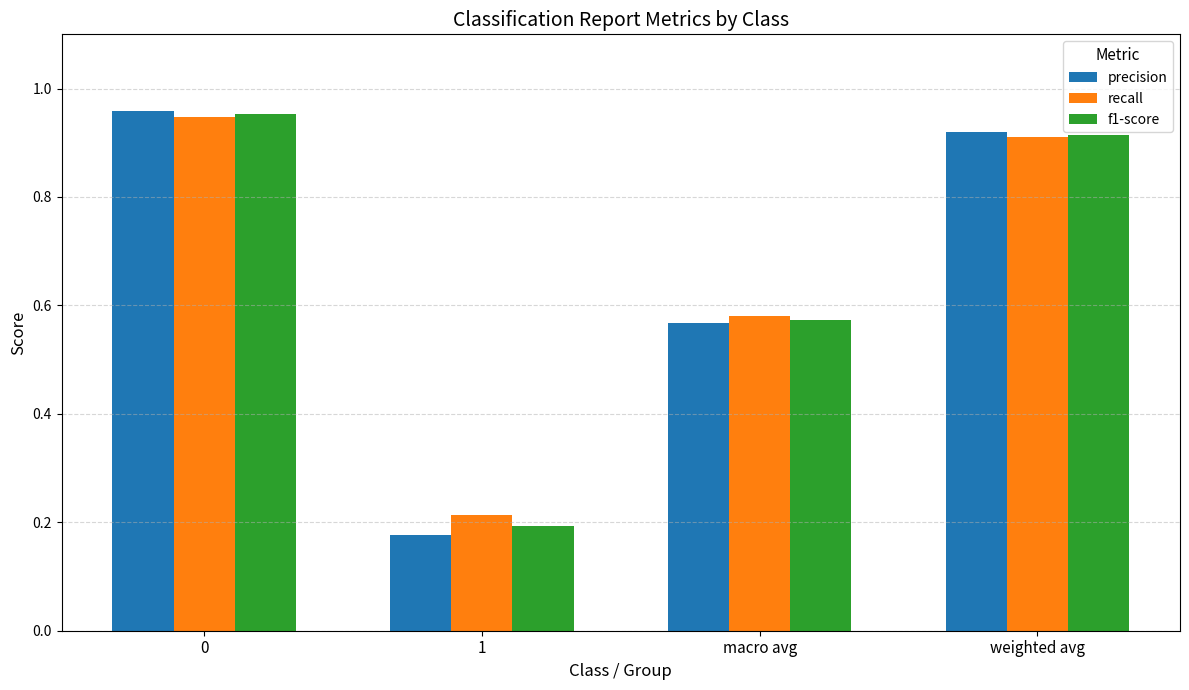

Which series has the largest range (max minus min)?

precision